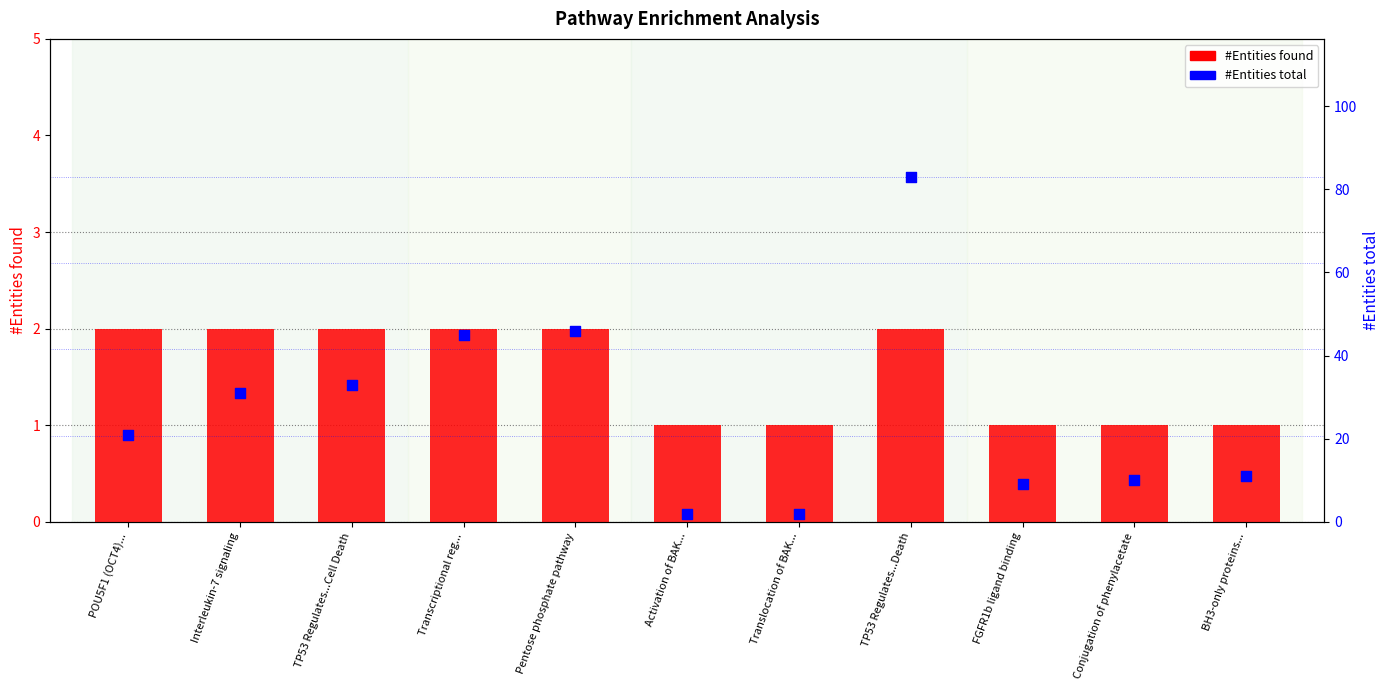

What is the total value across all series at BH3-only proteins...?

12